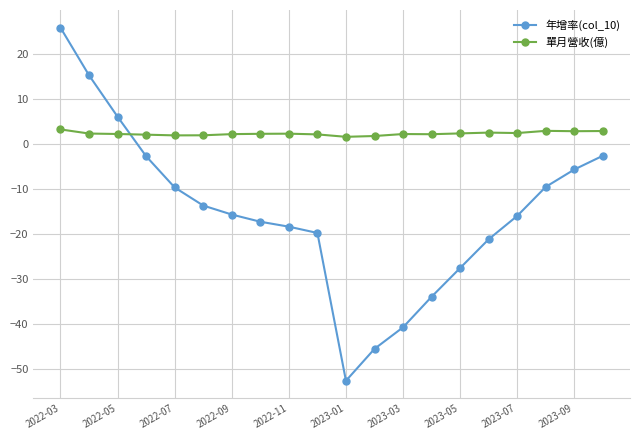

What is the value of the 單月營收(億) point at the 20th from the left?

2.9